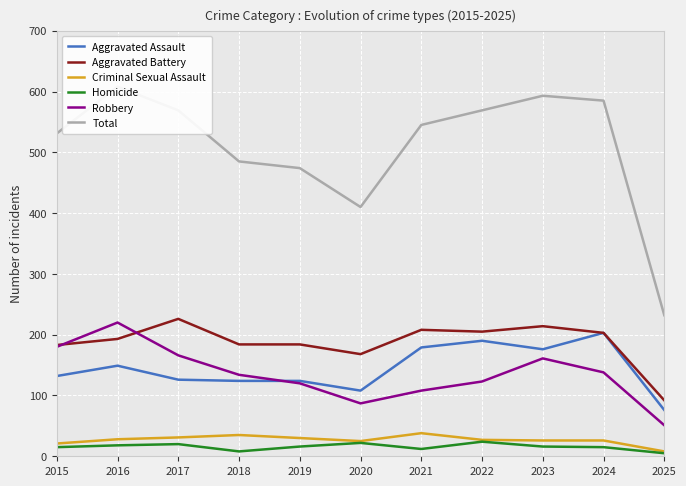

In Robbery, how many points are lower than both neighbors (excluding endpoints)?

1